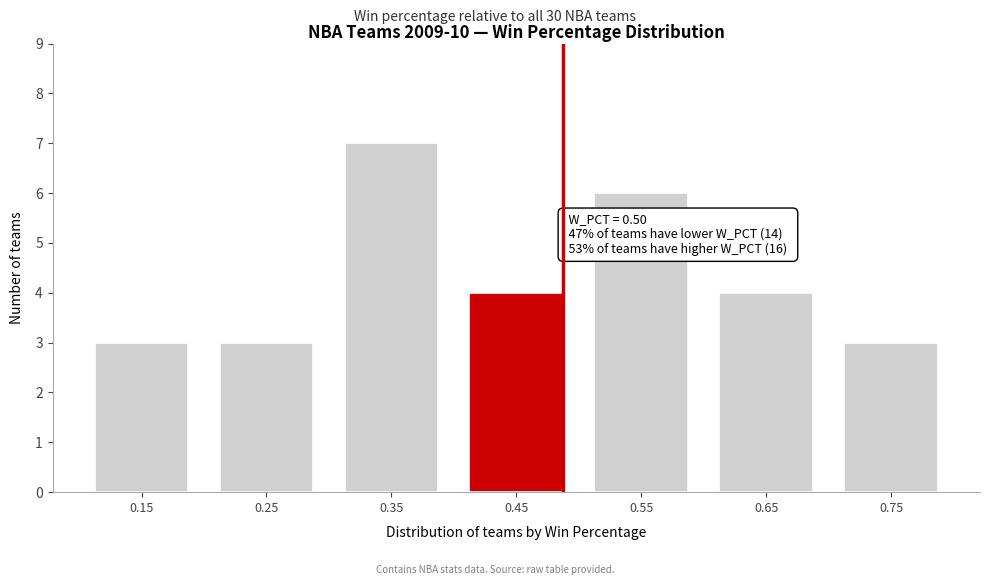

Reading right to left, list all the values displayed in this chart.

0.75=3	0.65=4	0.55=6	0.45=4	0.35=7	0.25=3	0.15=3